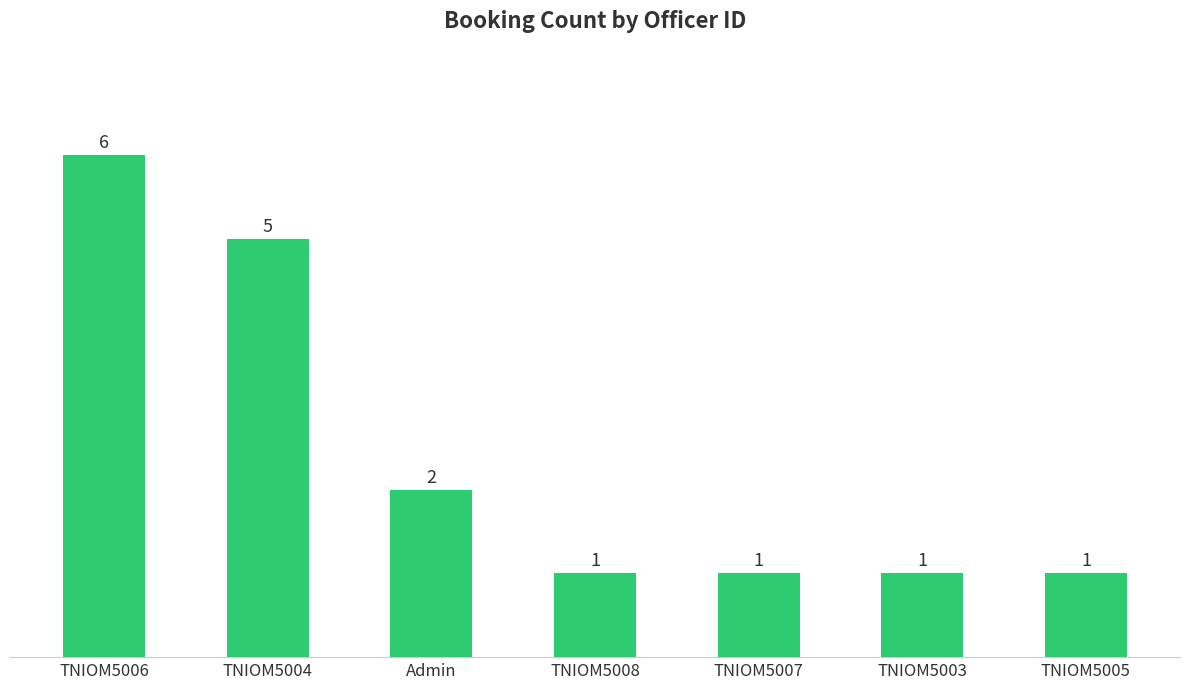

Reading left to right, extract all data points from this chart.

6	5	2	1	1	1	1